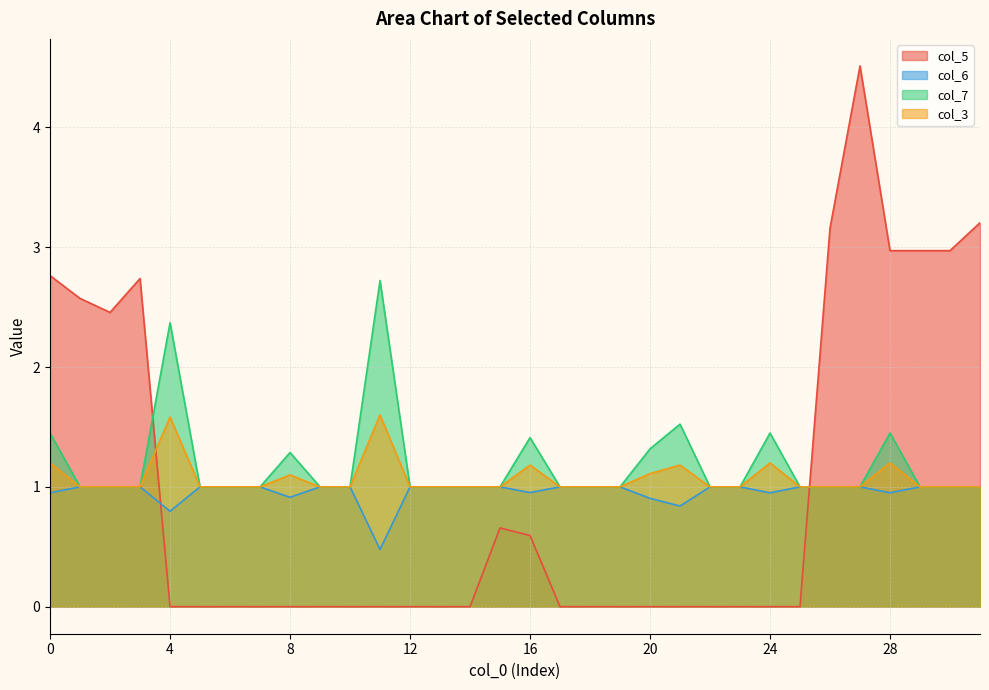

How many lines are shown in the chart?

4